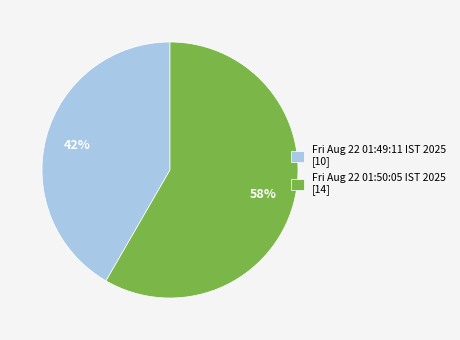

Is the sum of Fri Aug 22 01:50:05 IST 2025 and Fri Aug 22 01:49:11 IST 2025 greater than half?

Yes